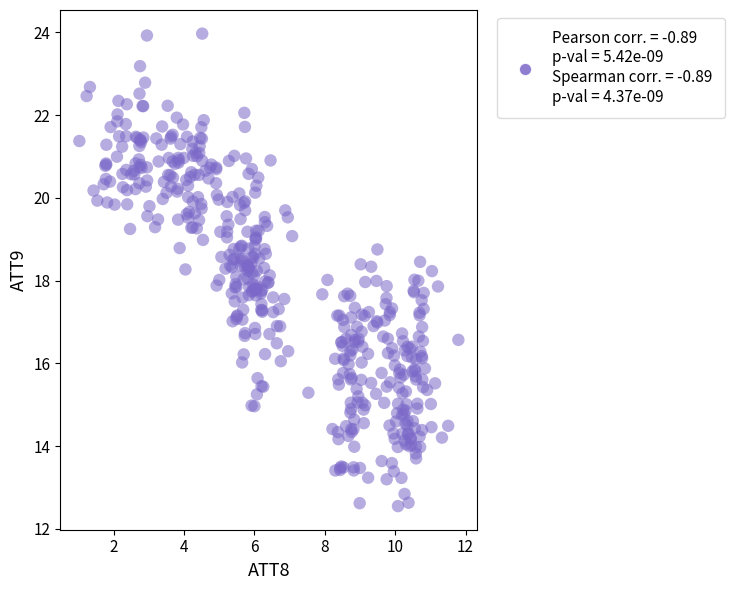

What is the range of X values (max minus min)?

10.8